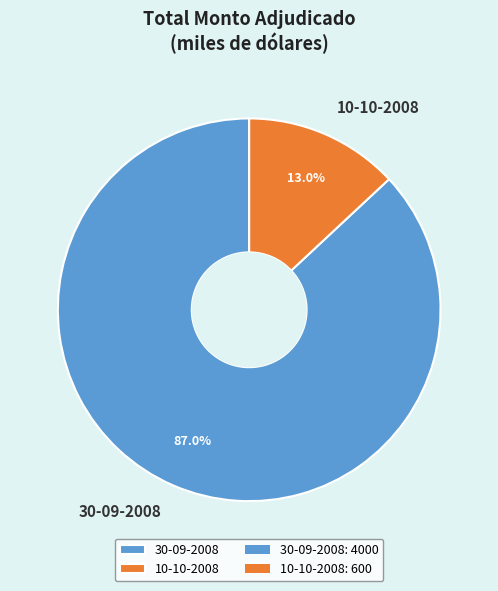

Between 30-09-2008 and 10-10-2008, which is larger?

30-09-2008